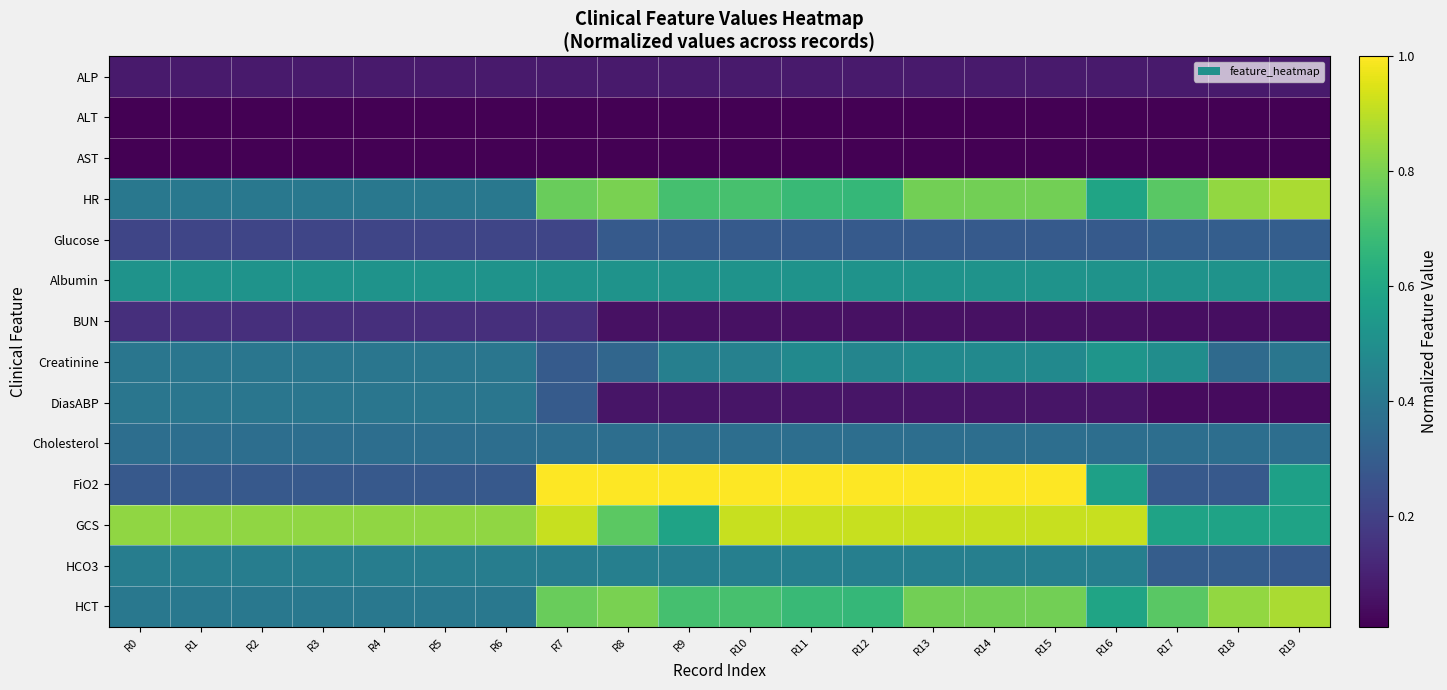

What is the difference between the highest and lowest values at R16?

0.9